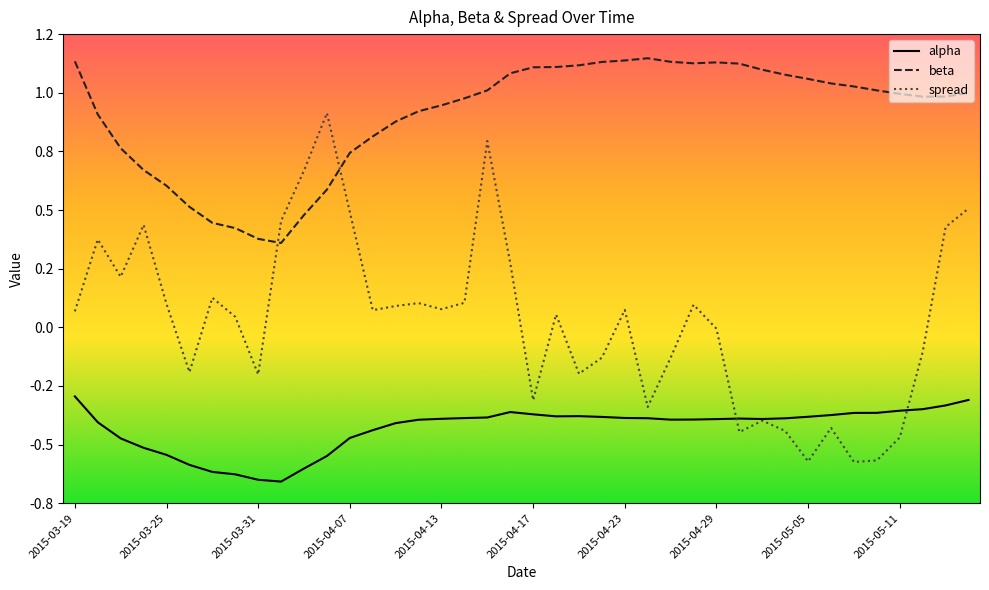

True or false: alpha and beta cross at least once.

False